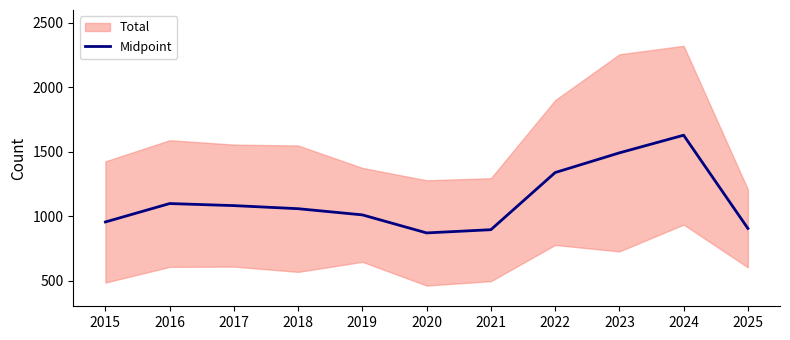

How many lines are shown in the chart?

1